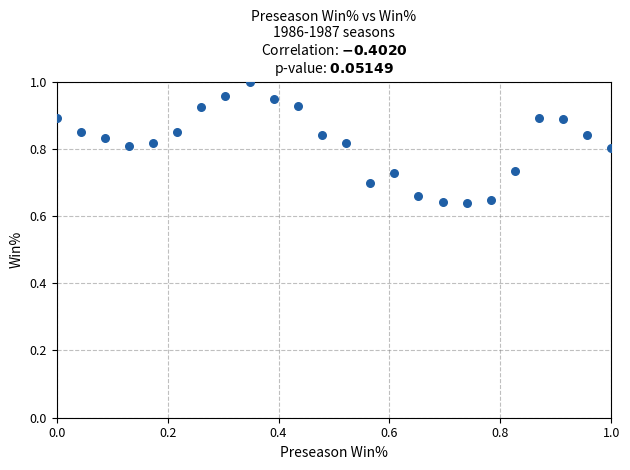

What is the range of Y values (max minus min)?

0.4